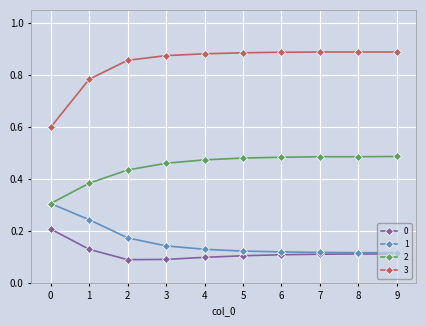

True or false: 0 has a value of 0.1 at 3.

True